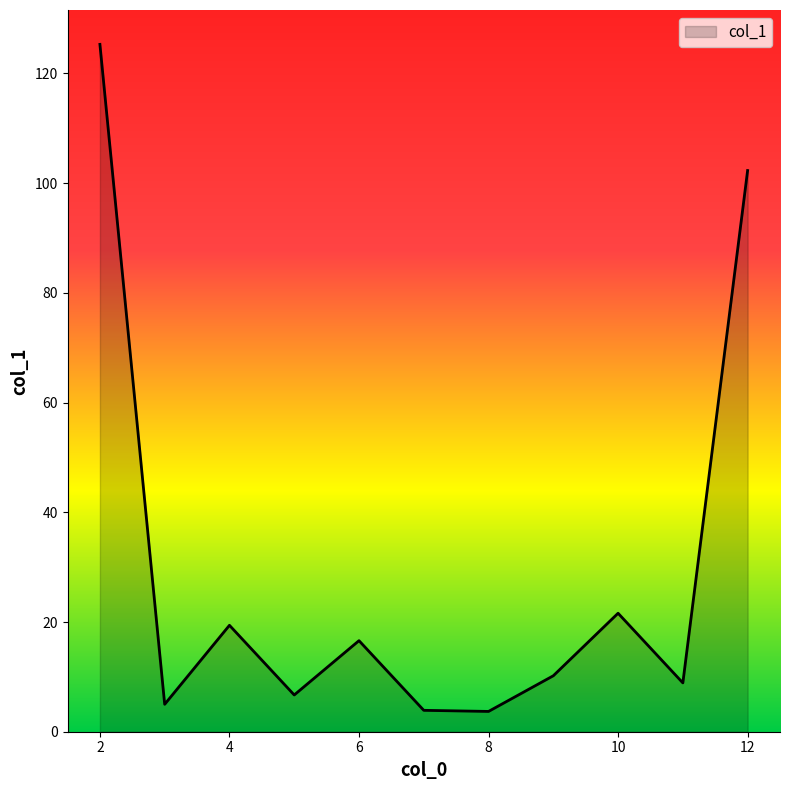

What is the difference between the maximum and minimum values?

121.6